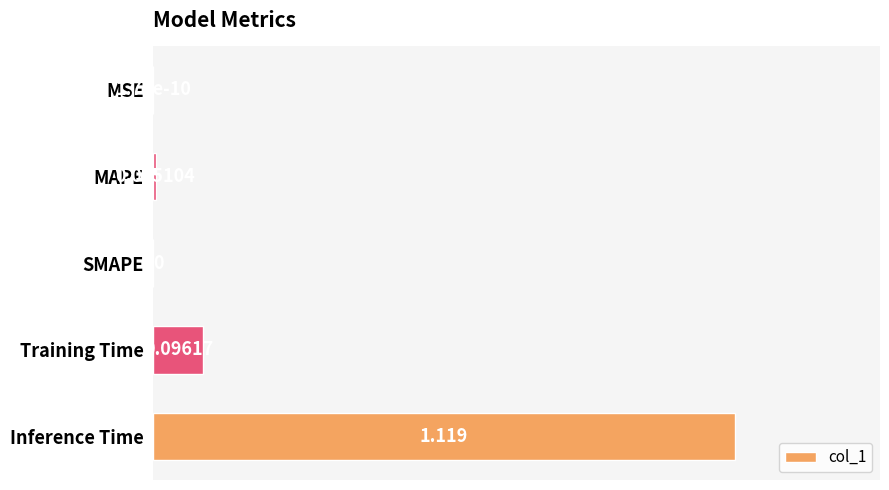

Which has a higher value, Training Time or MAPE?

Training Time